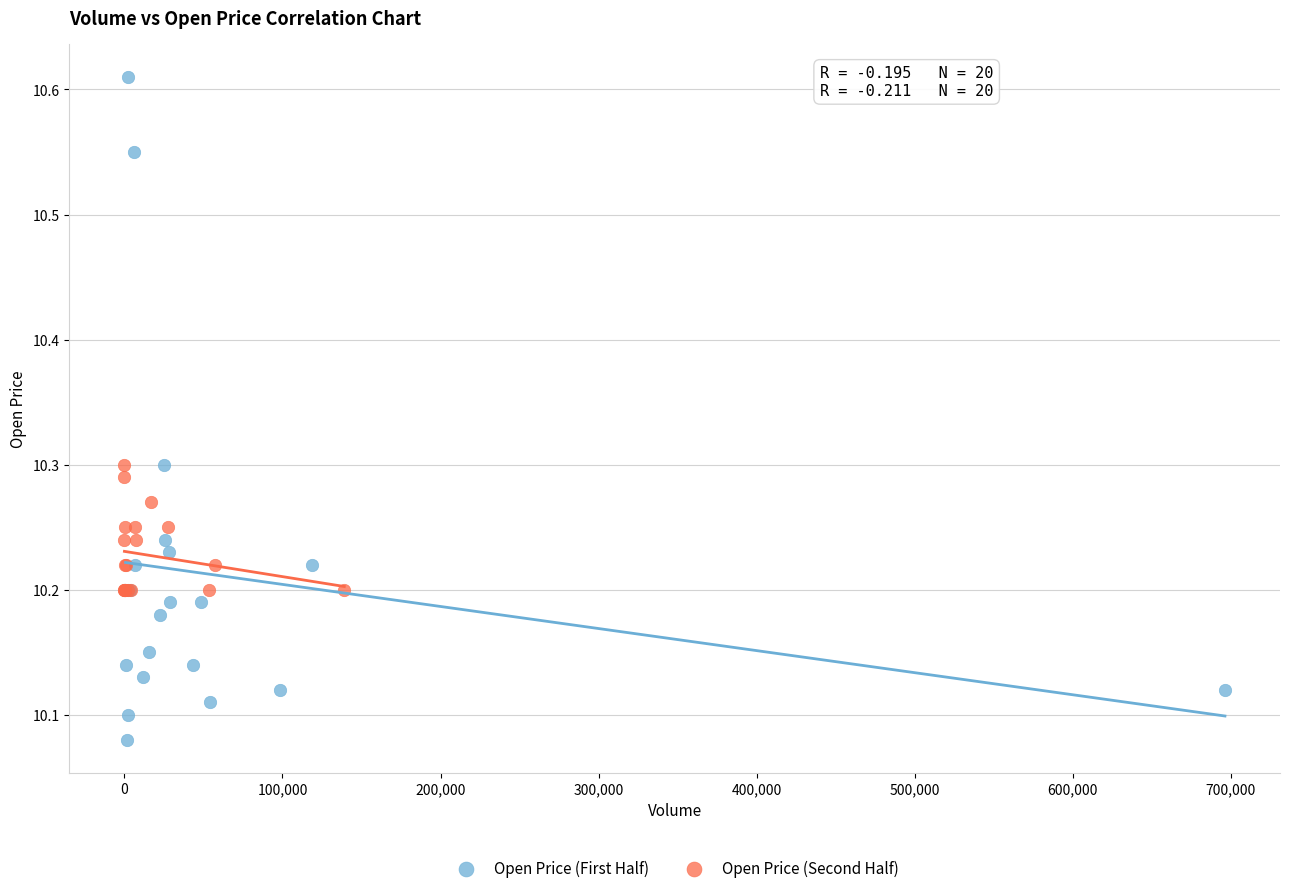

What are all the series names shown in the legend?

Open Price (First Half), Open Price (Second Half)